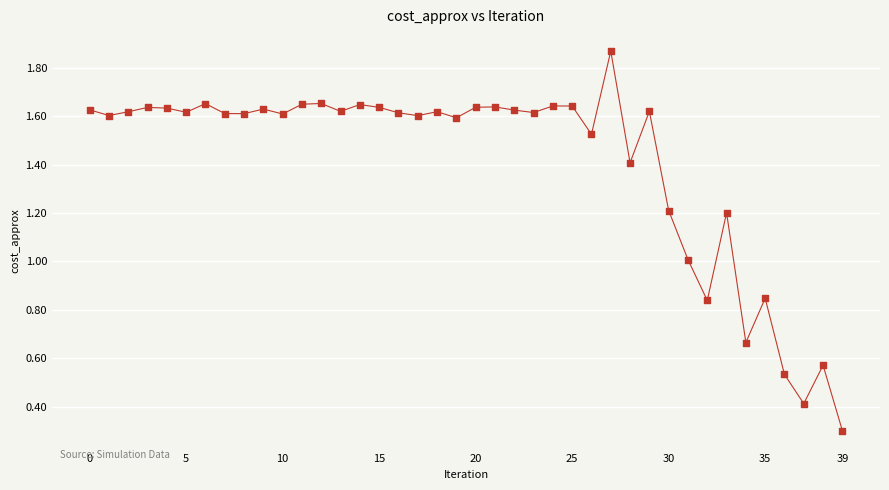

What is the smallest value displayed?

0.3